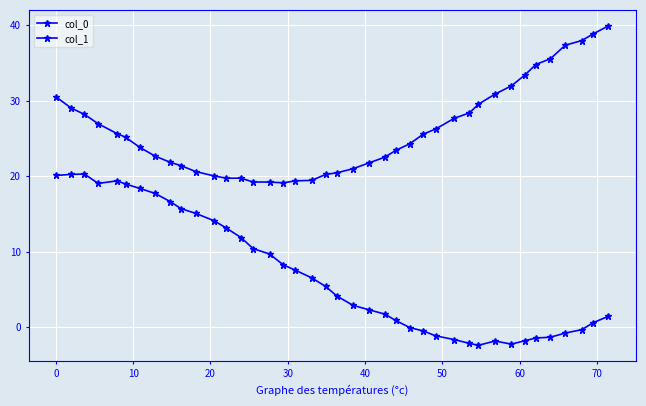

How many lines are shown in the chart?

2